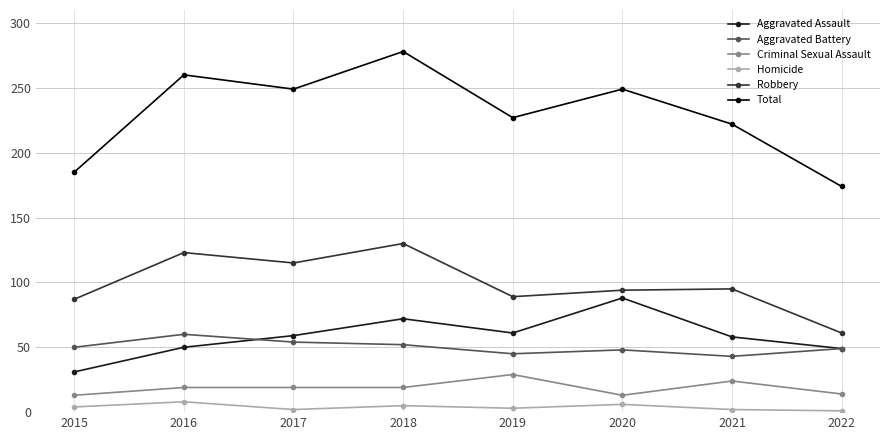

What is the difference between the maximum and minimum values in the Criminal Sexual Assault series?

16